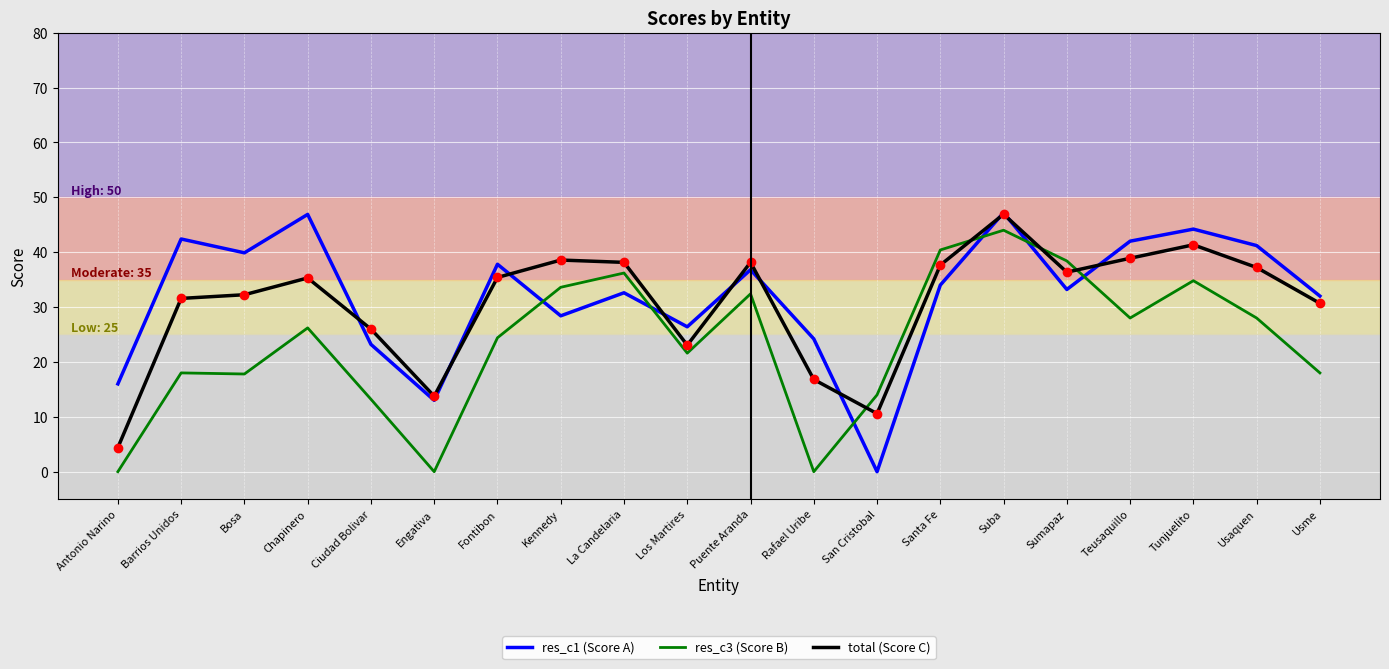

Is the value of total (Score C) at Kennedy greater than the value of res_c1 (Score A) at Fontibon?

Yes